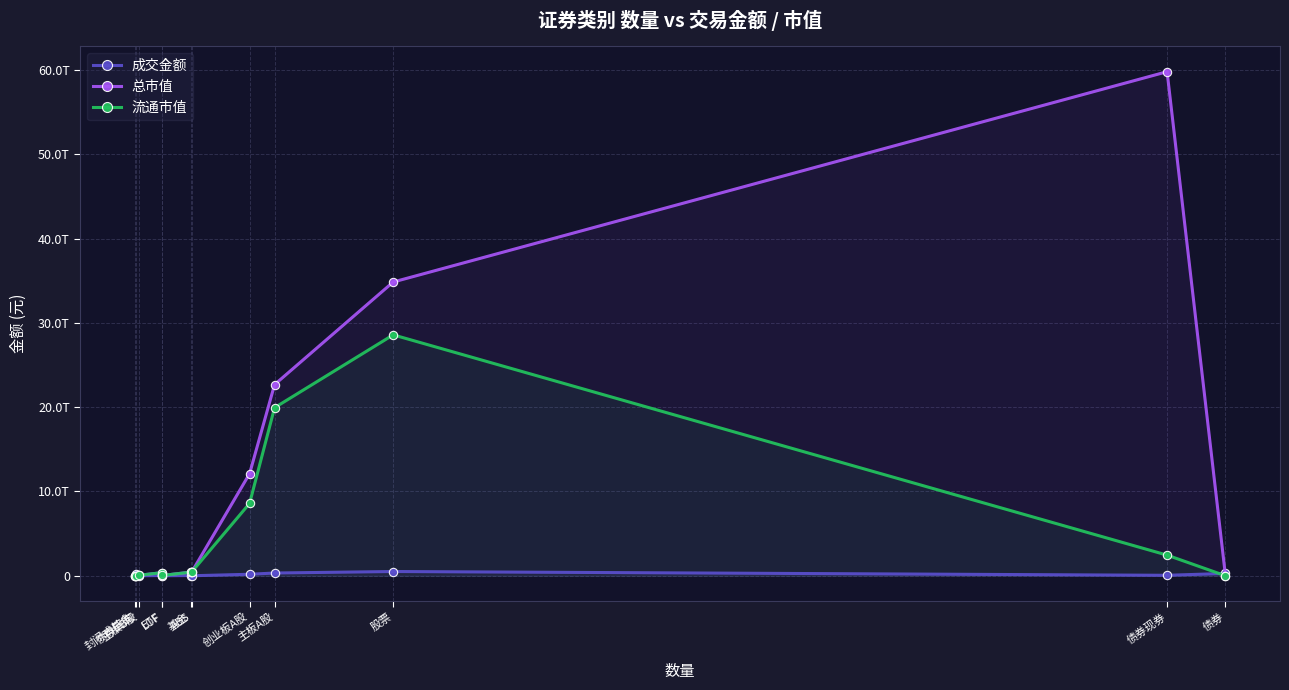

Is it true that 总市值 equals 1601841736.9 at 封闭式基金?

True